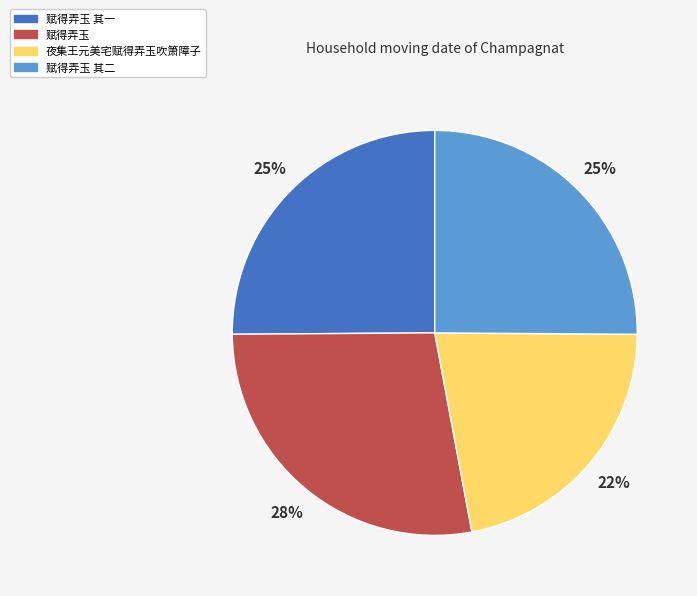

Which category has the biggest portion of the pie?

赋得弄玉